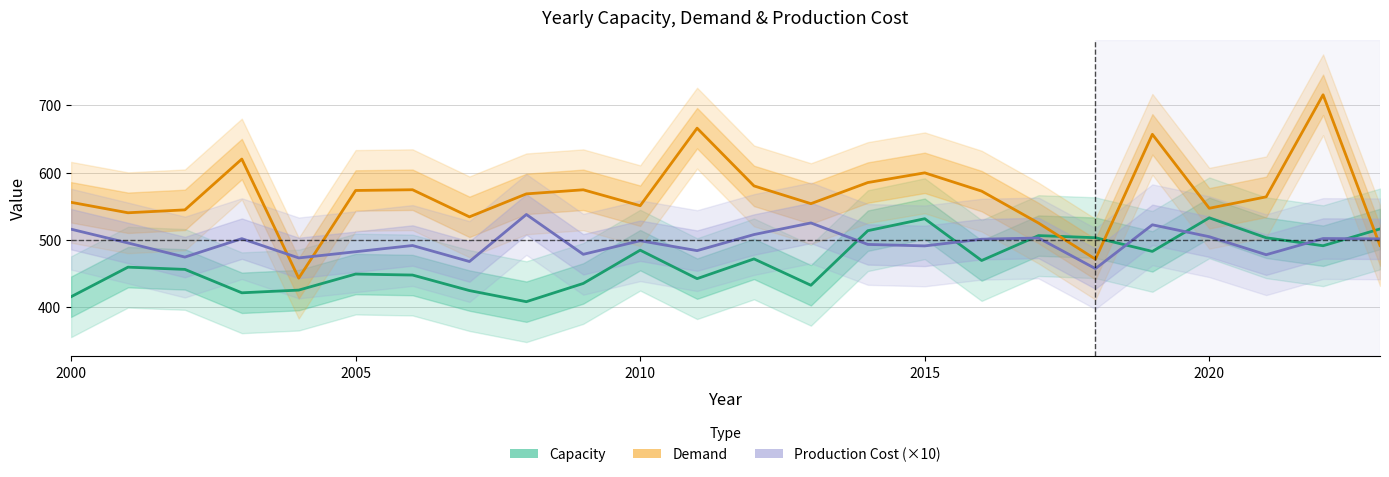

Rank the series by their average value, from lowest to highest.

Capacity, Production Cost (×10), Demand